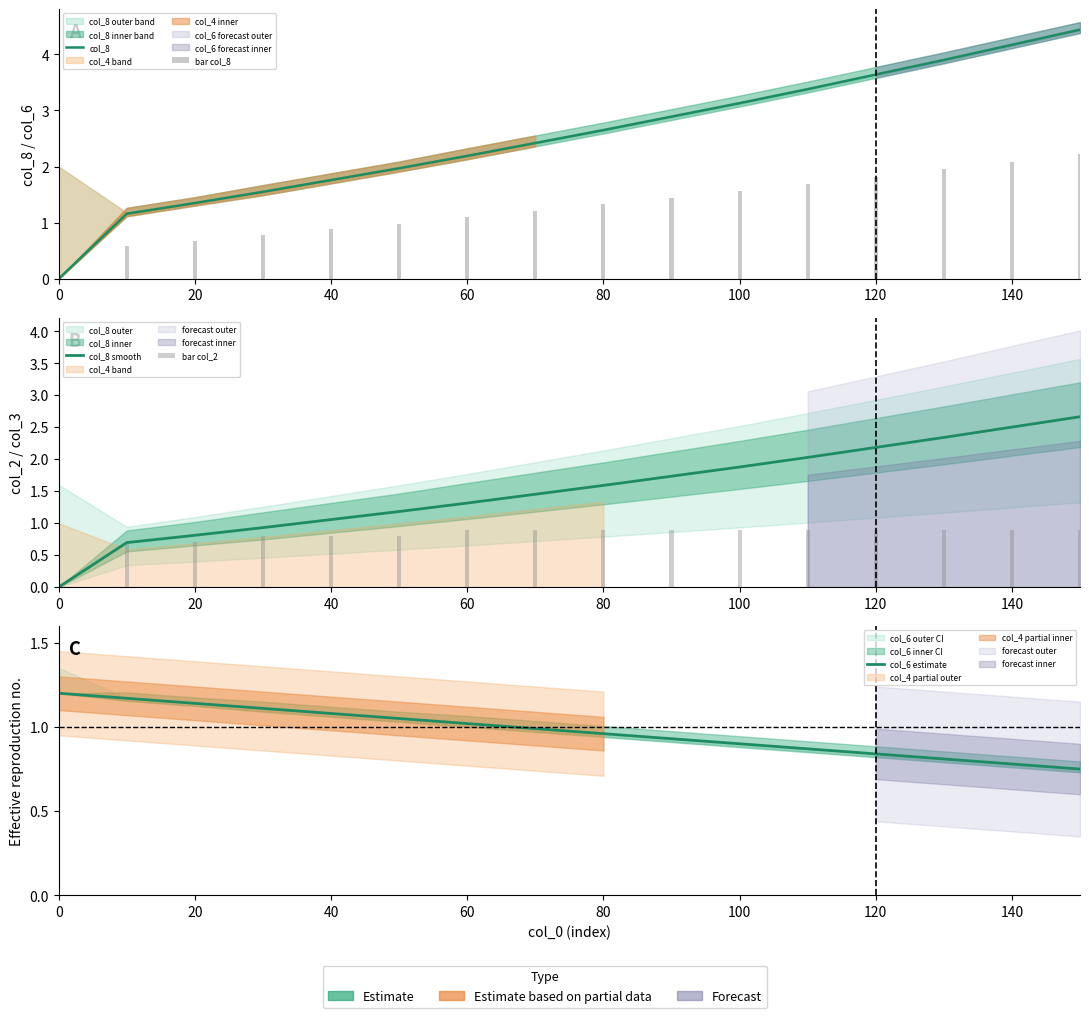

What is the maximum value shown in the chart?

4.4